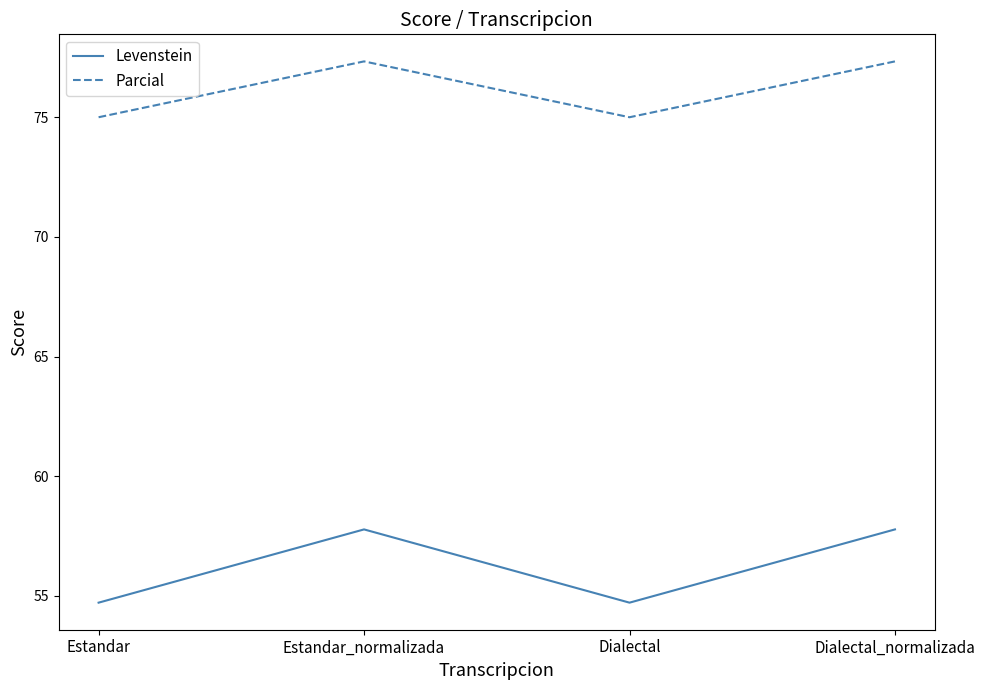

Count the Levenstein values in the range 54 to 57.

2